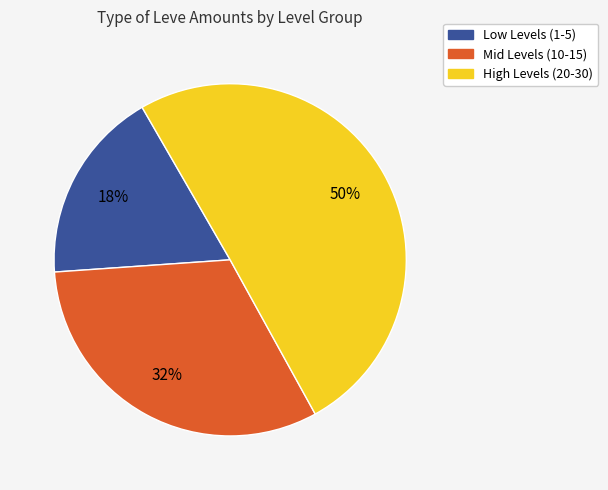

Does Low Levels (1-5) account for over 50% of the chart?

No